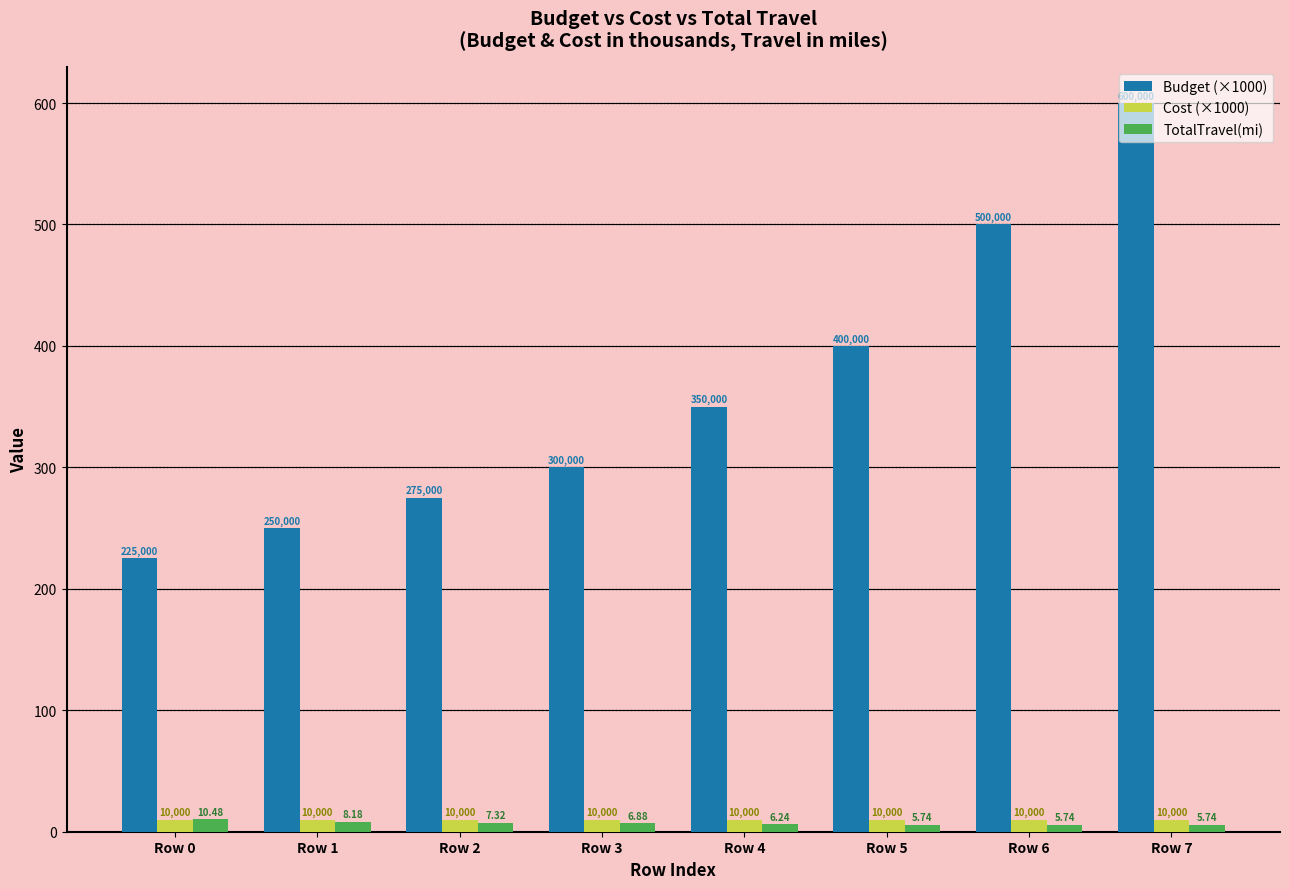

How many bars are there in total?

24